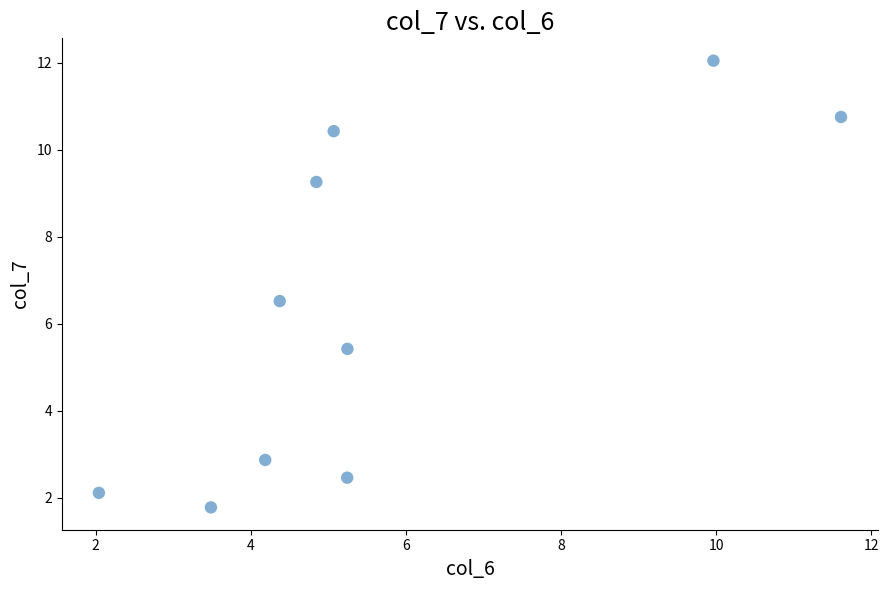

What is the range of X values (max minus min)?

9.6